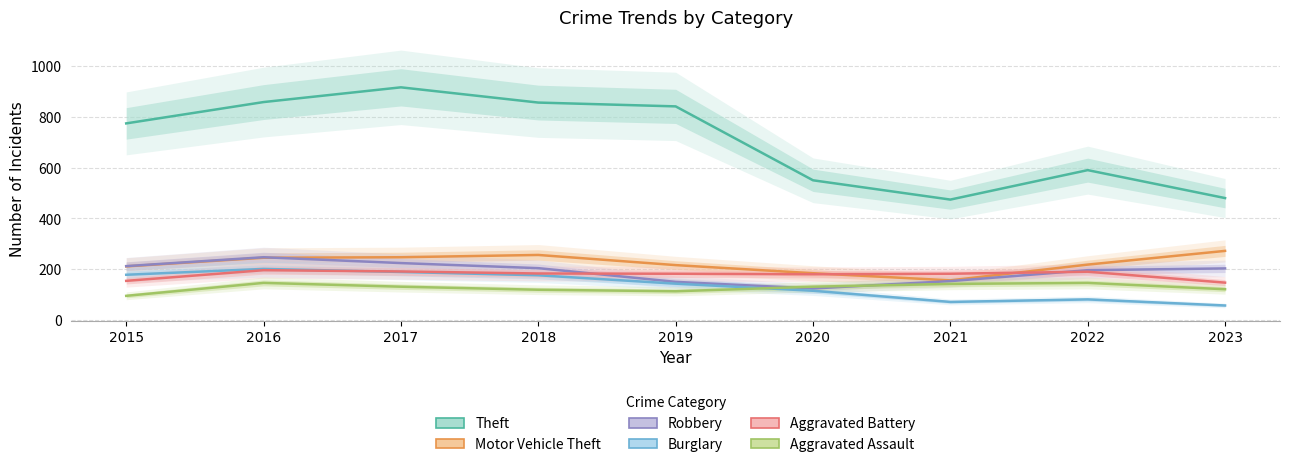

After their last crossing, which series has the higher values: Aggravated Battery or Robbery?

Robbery